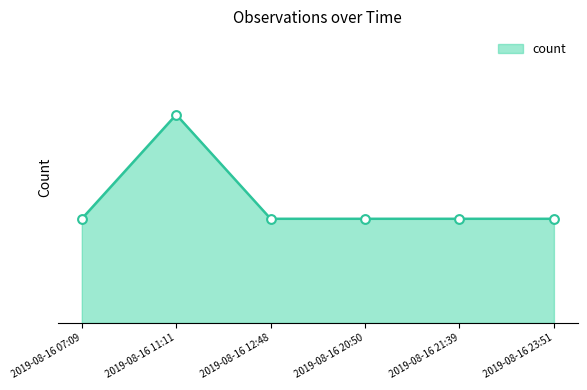

Which has a higher value, 2019-08-16 11:11 or 2019-08-16 20:50?

2019-08-16 11:11